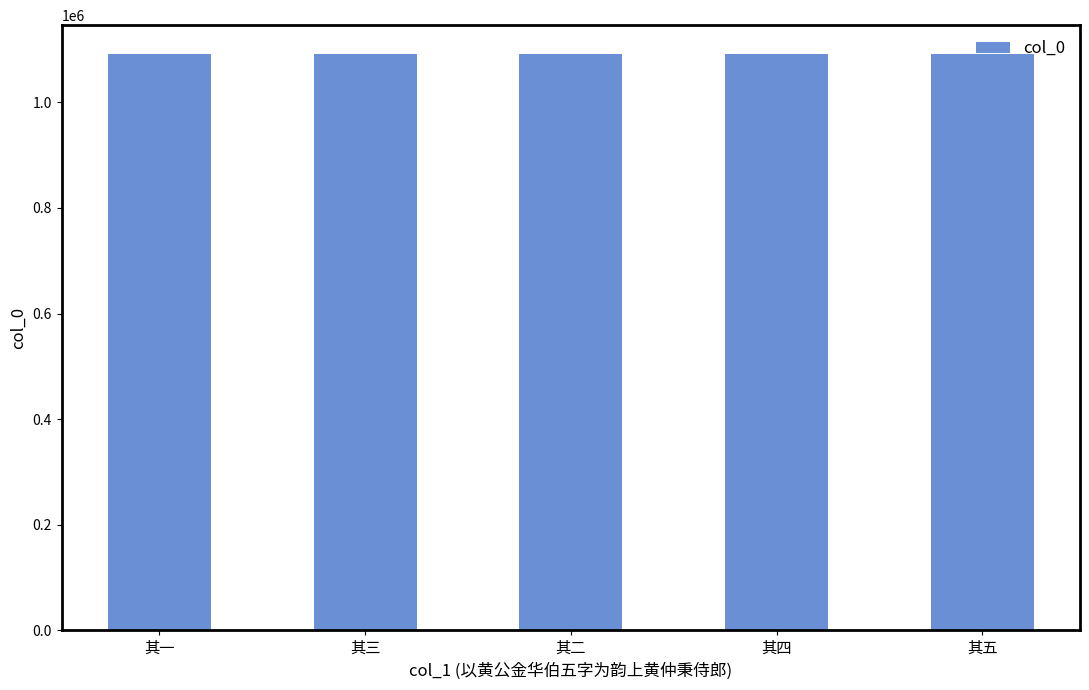

What is the ratio of the value at 其四 to the value at 其五?

1.0